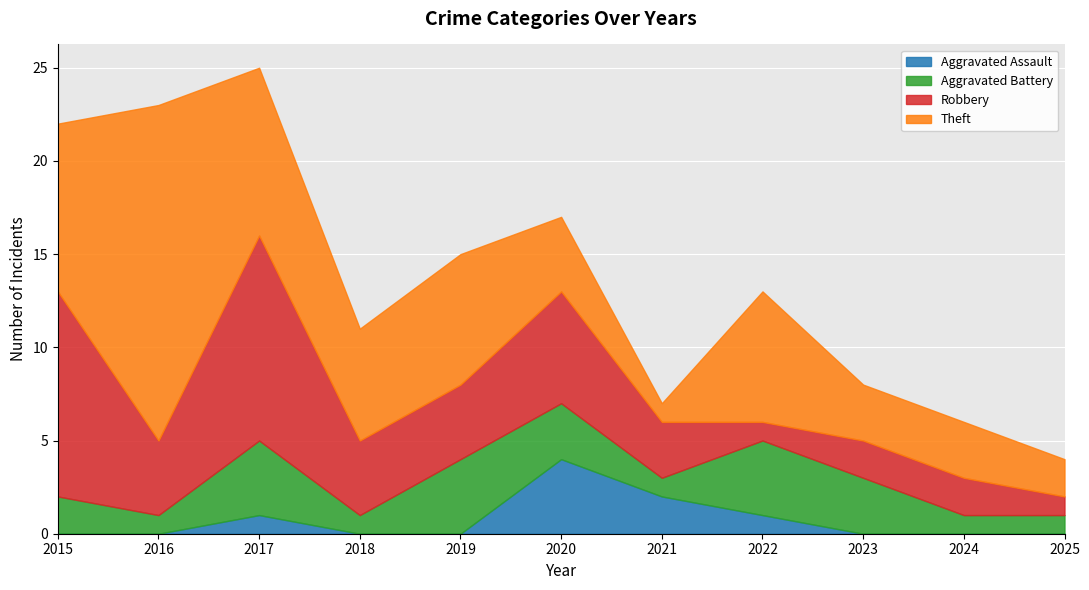

Which series has the largest total across all categories?

Theft